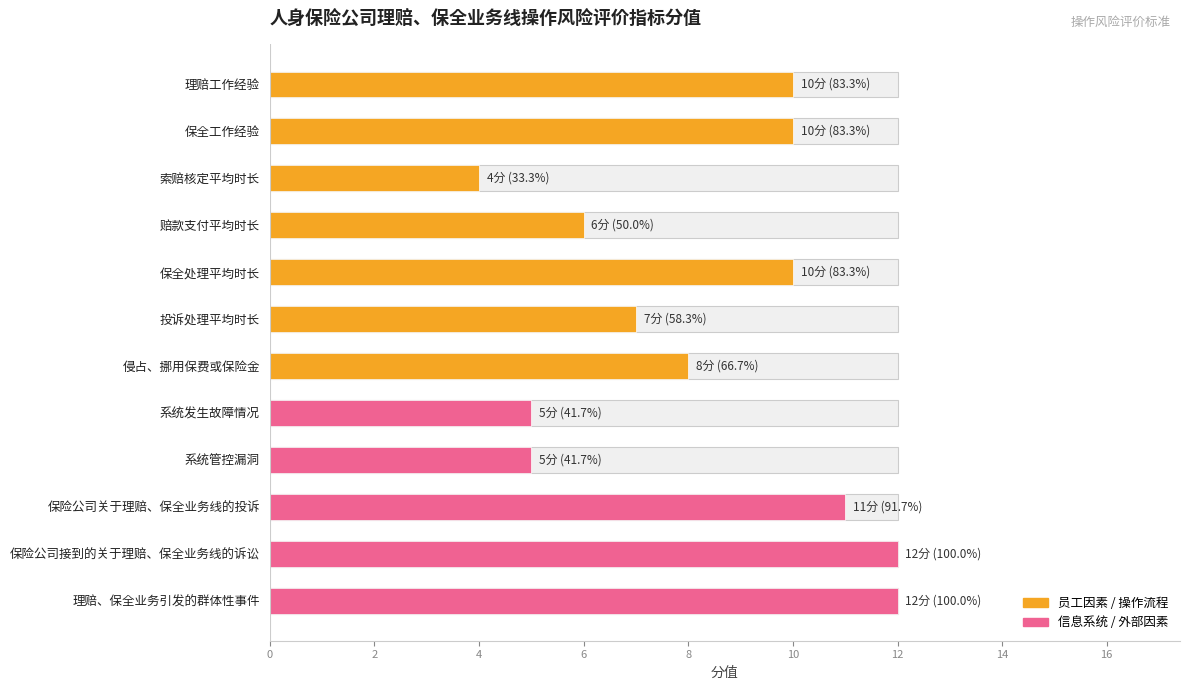

What is the sum of all values?

100